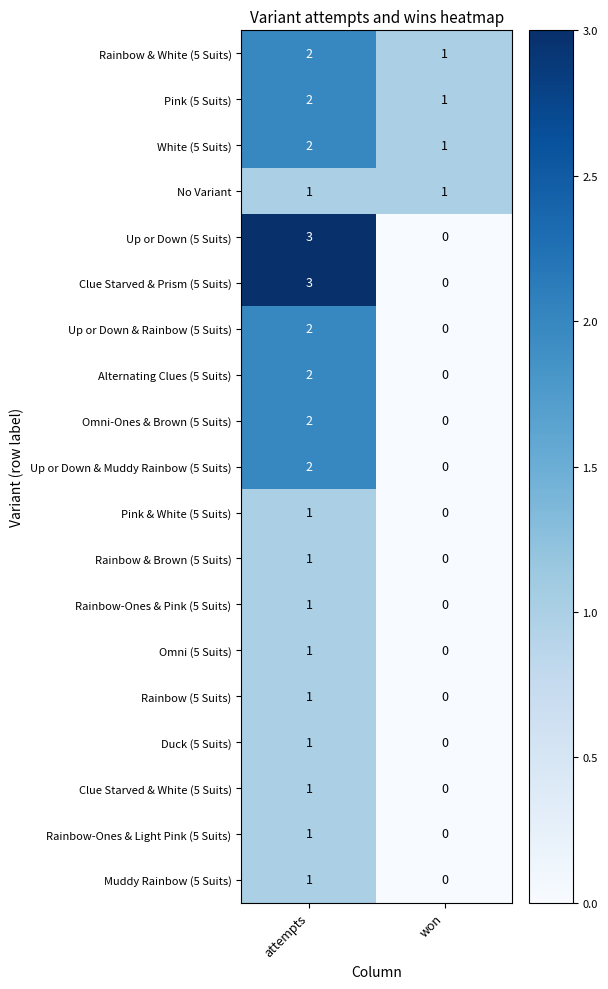

List the labels in order of Rainbow (5 Suits) value, smallest first.

won, attempts